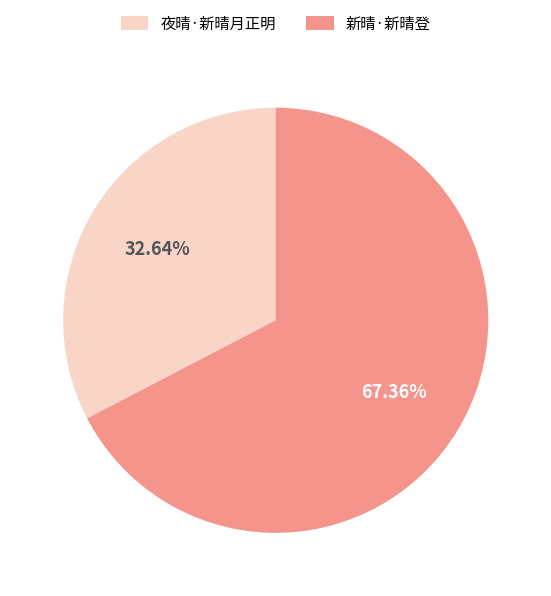

Rank the categories by value from highest to lowest.

新晴·新晴登, 夜晴·新晴月正明